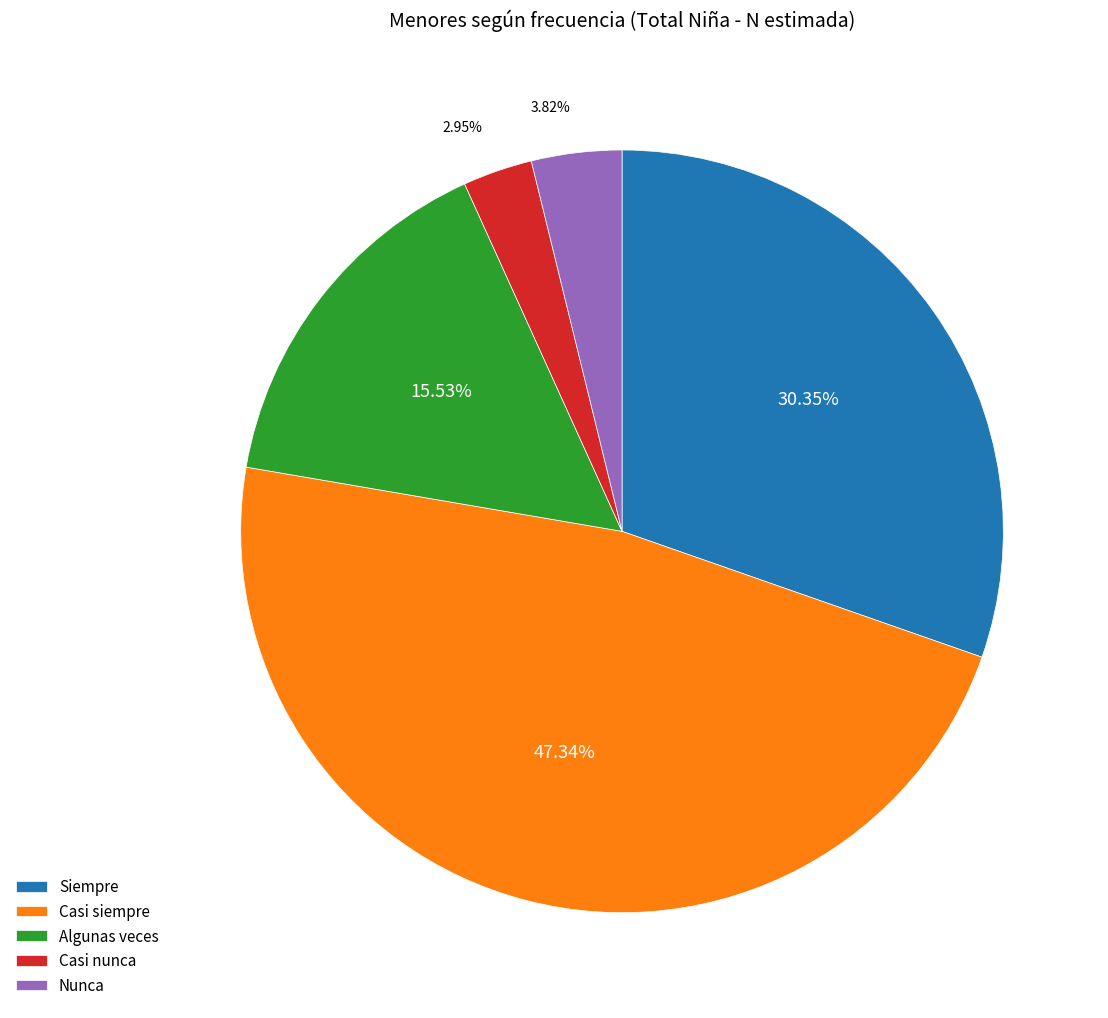

How many slices are in this pie chart?

5